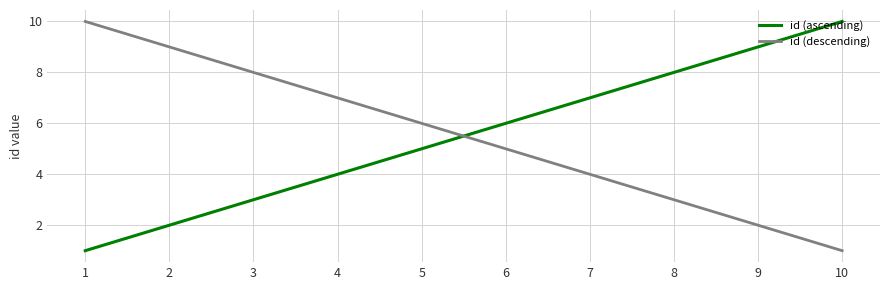

What is the difference between the maximum and minimum values in the id (descending) series?

9